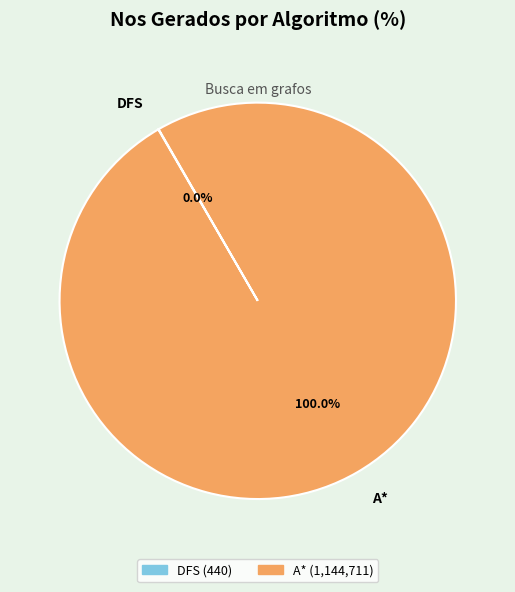

Does any single category account for the majority?

Yes